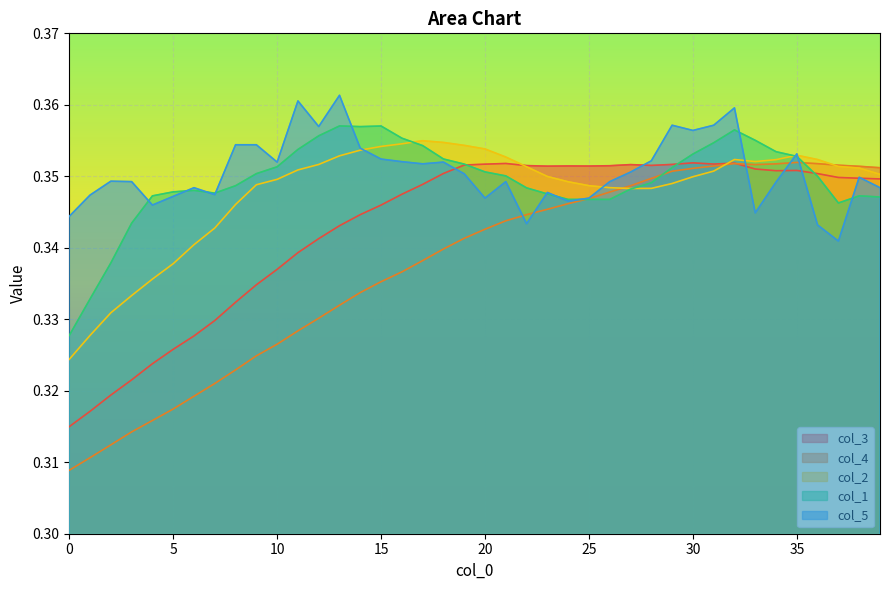

True or false: col_2 has a value of 0.2 at 20.

False